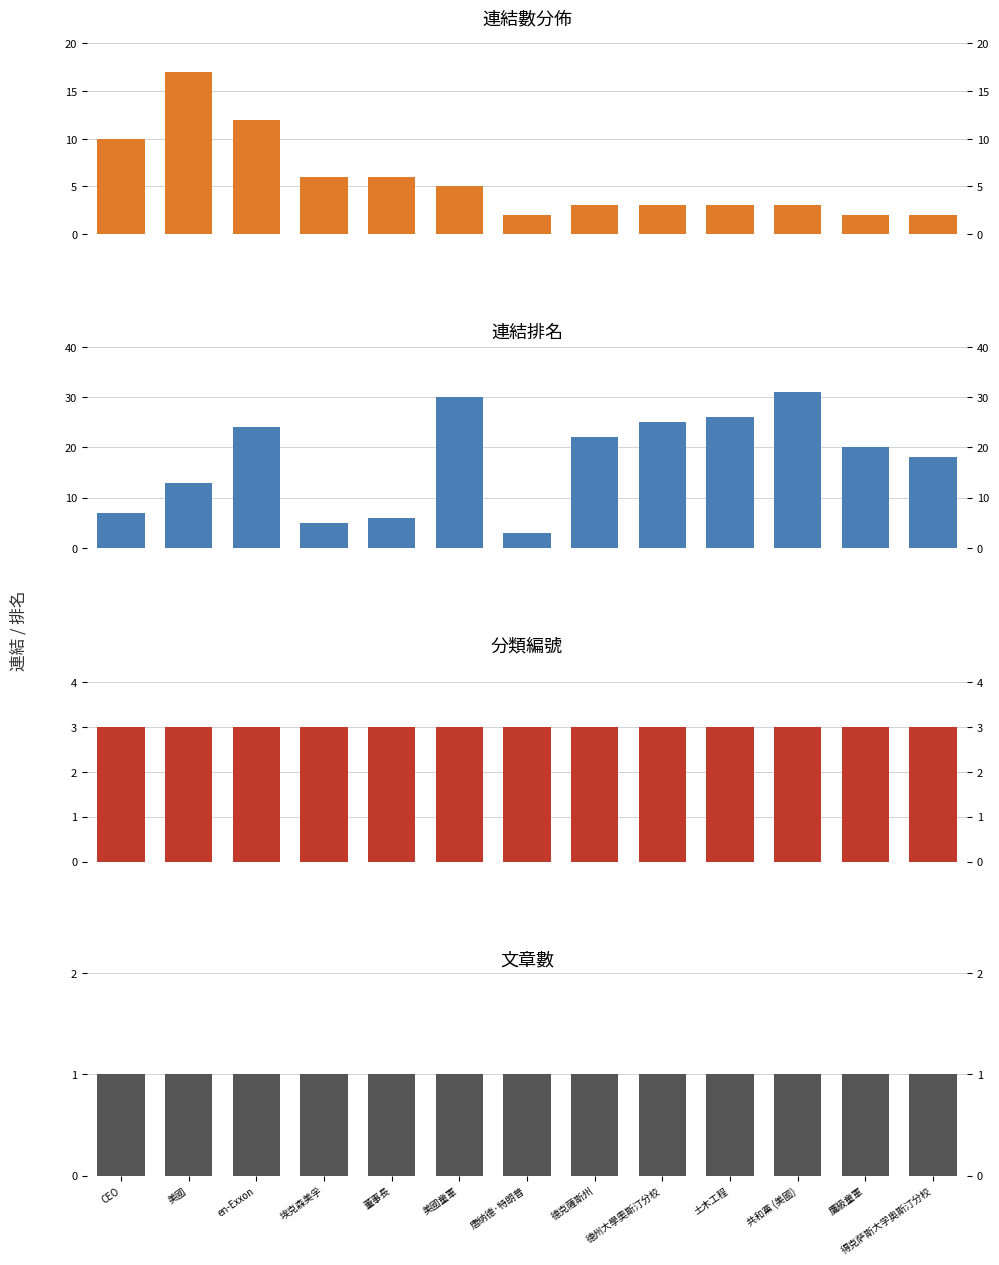

At which category is the sum across all series the highest?

en-Exxon